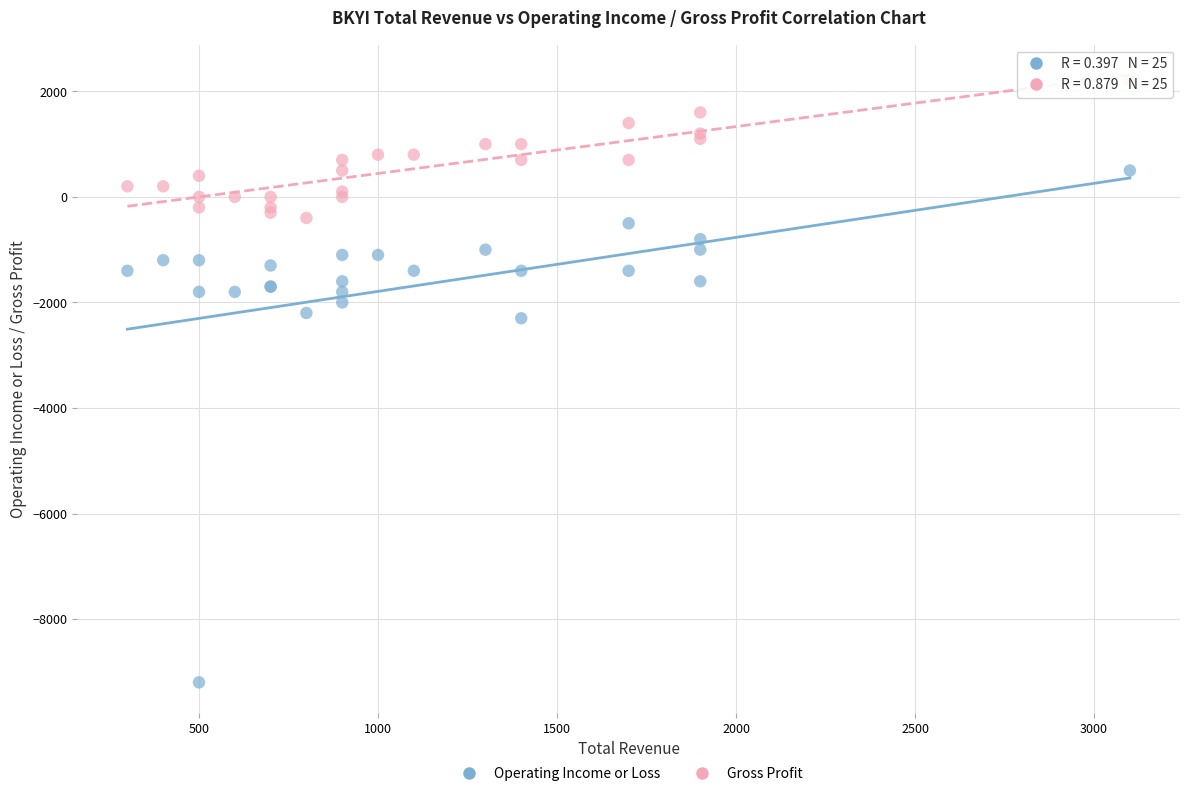

Which series contains the lowest Y value?

Operating Income or Loss